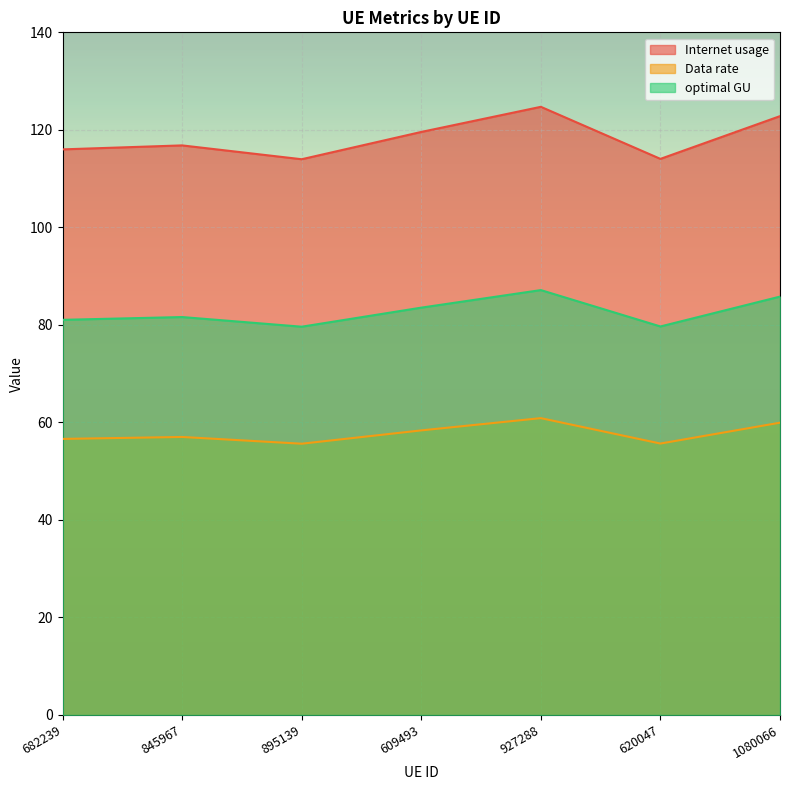

What are all the series names shown in the legend?

Internet usage, Data rate, optimal GU